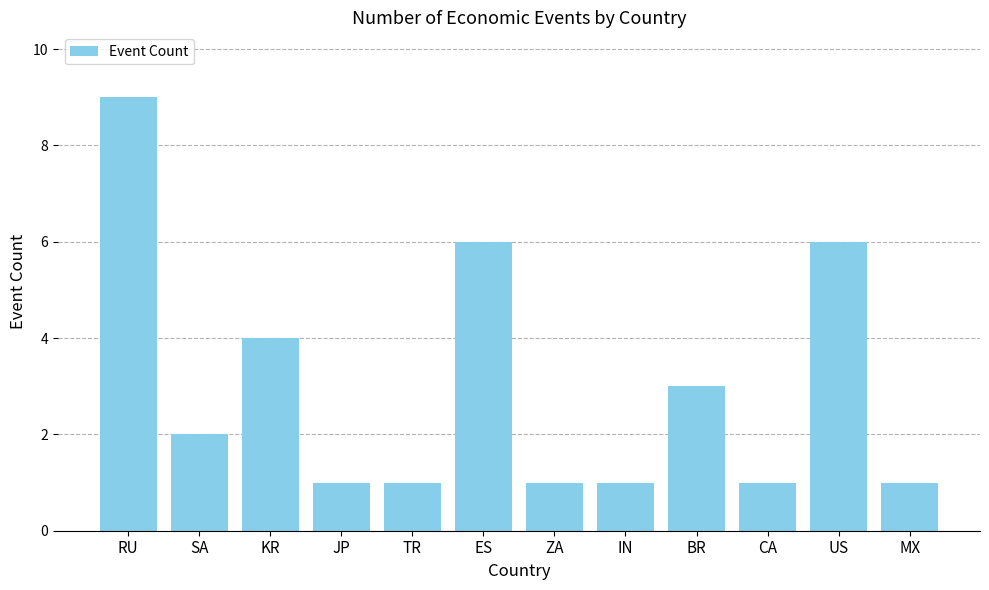

Reading left to right, what are all the values shown in this chart?

RU=9	SA=2	KR=4	JP=1	TR=1	ES=6	ZA=1	IN=1	BR=3	CA=1	US=6	MX=1